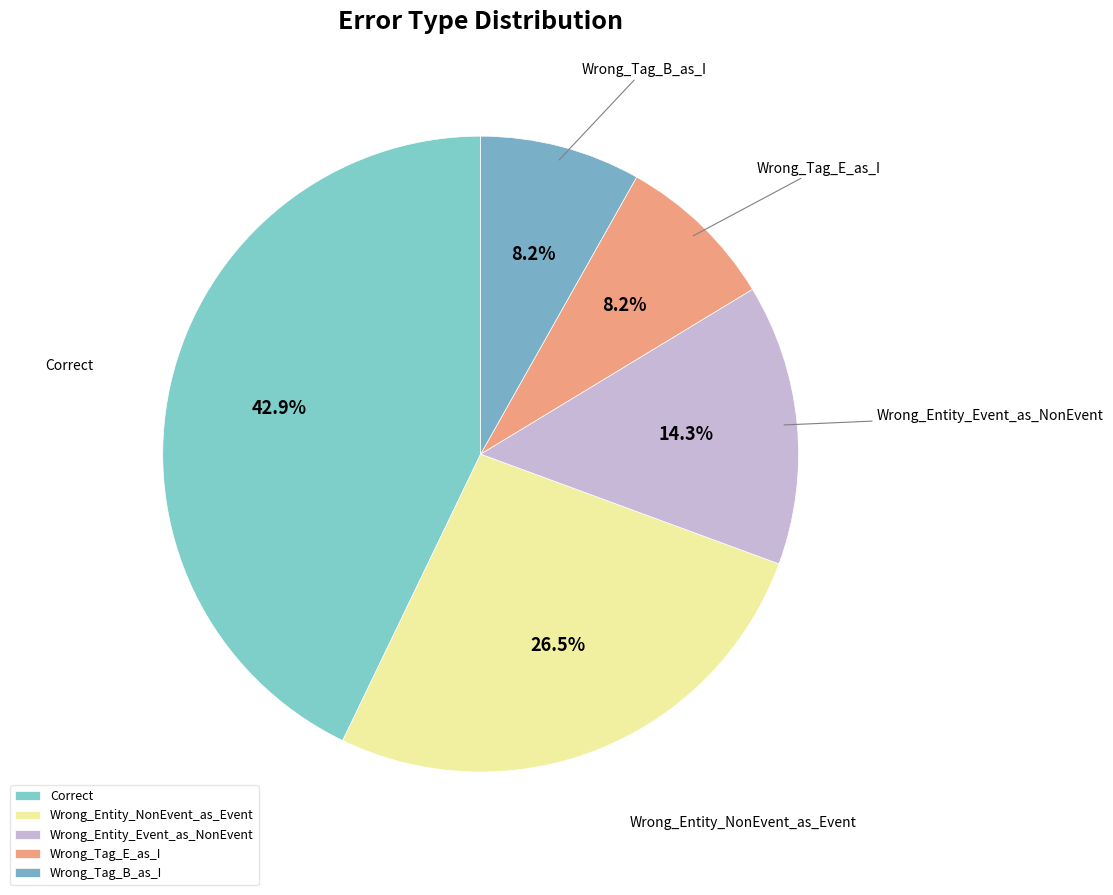

To the nearest percent, what is the combined percentage of Wrong_Tag_E_as_I and Wrong_Entity_NonEvent_as_Event?

35%